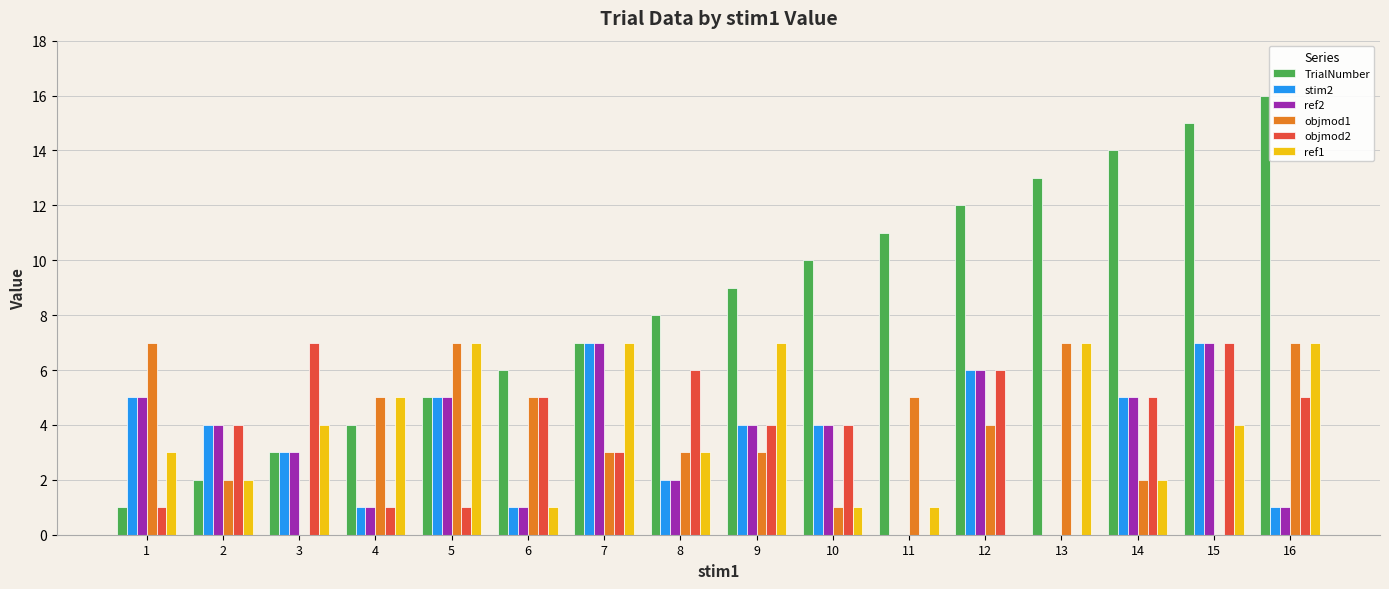

At which category is the sum across all series the highest?

15